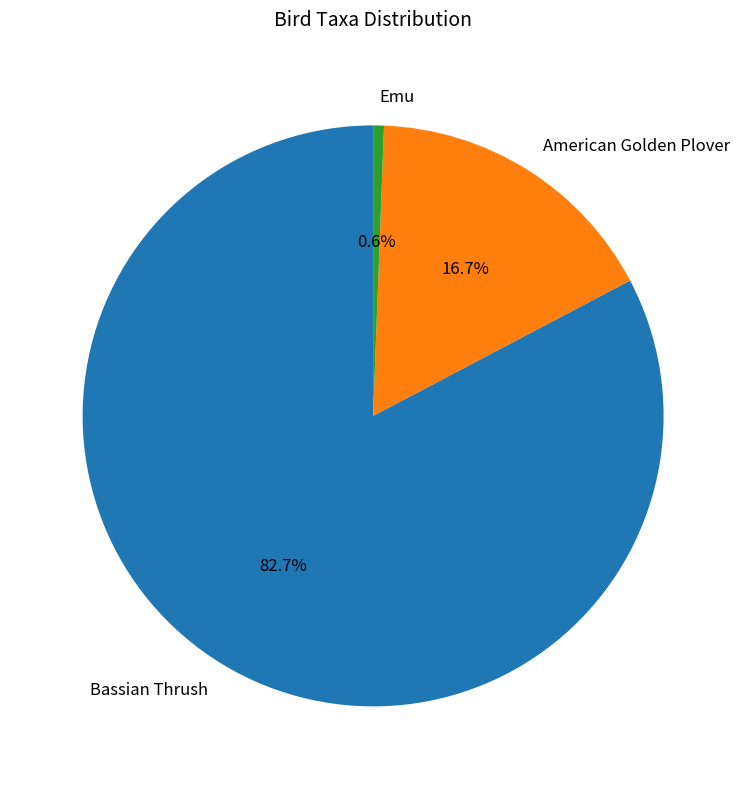

To the nearest percent, what is the difference between the largest and smallest slice percentages?

82%